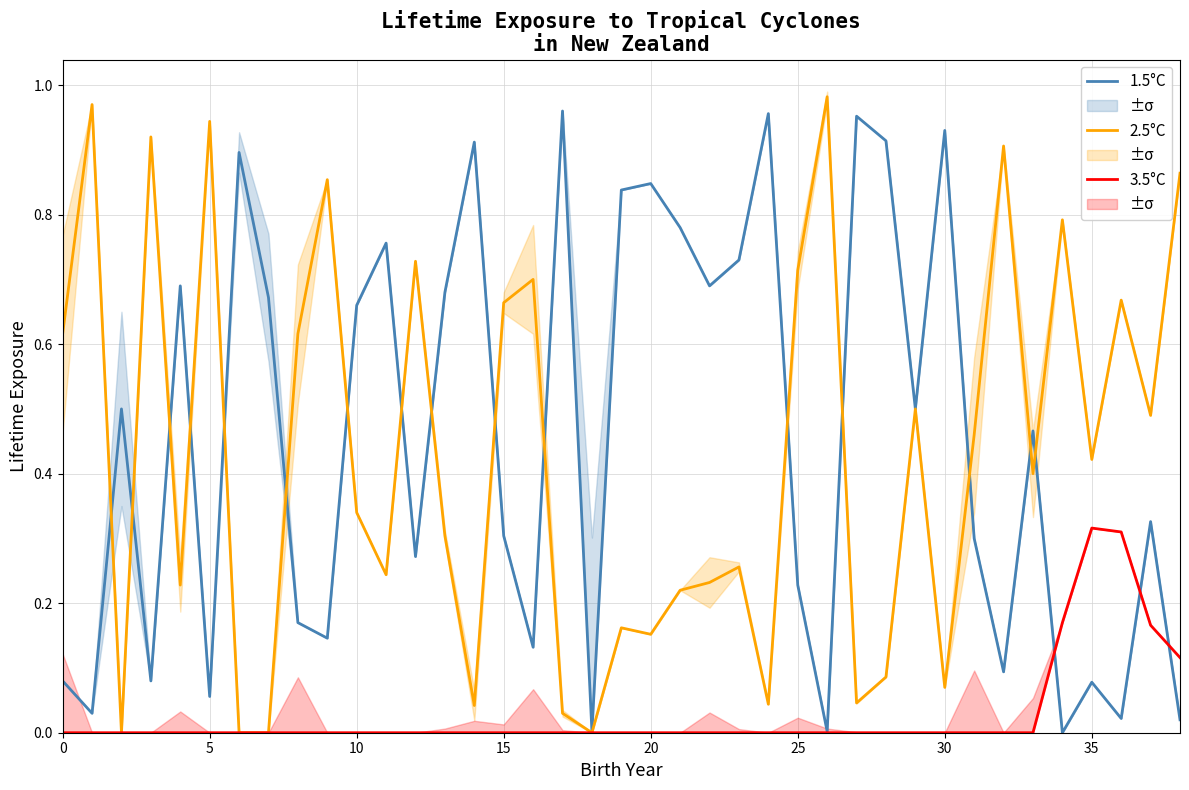

What are all the series names shown in the legend?

1.5°C, 2.5°C, 3.5°C